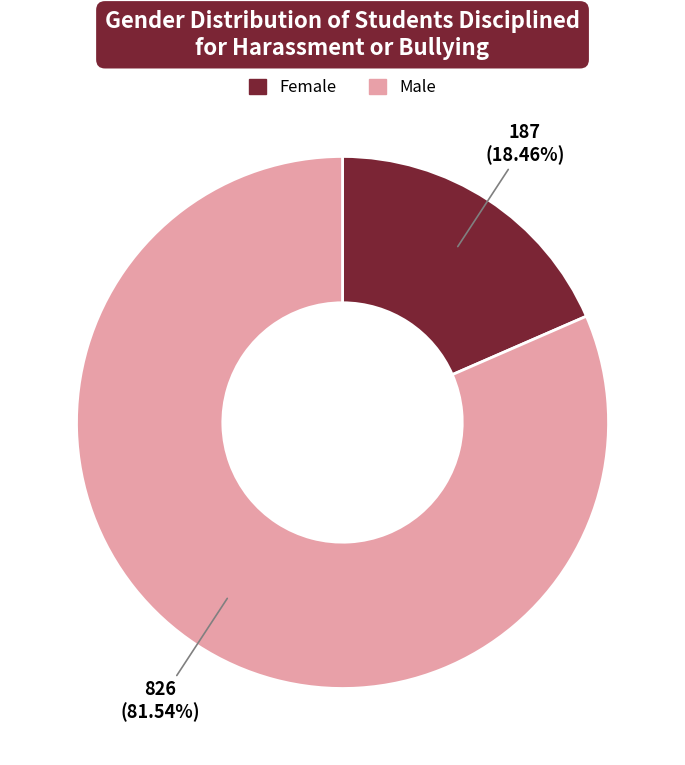

Count the number of slices in the pie.

2